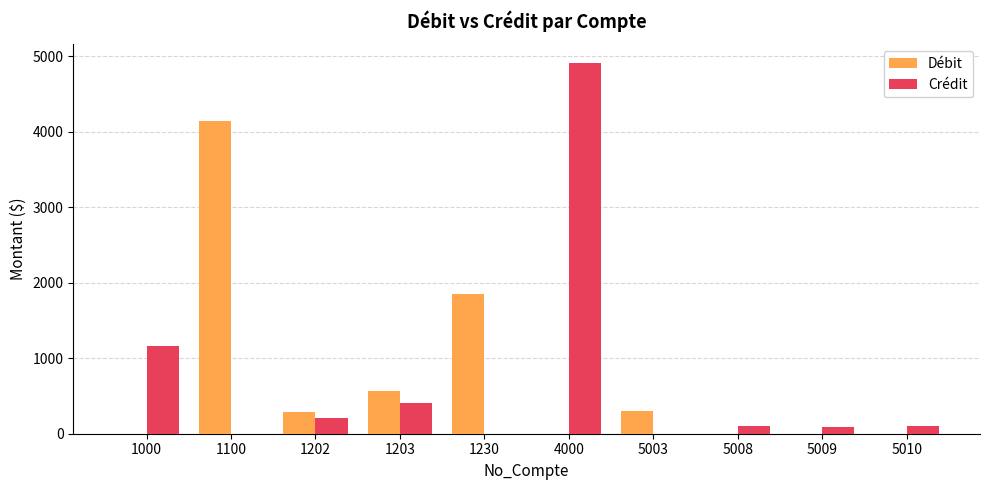

Between 1100 and 1203, which series saw the biggest shift?

Débit